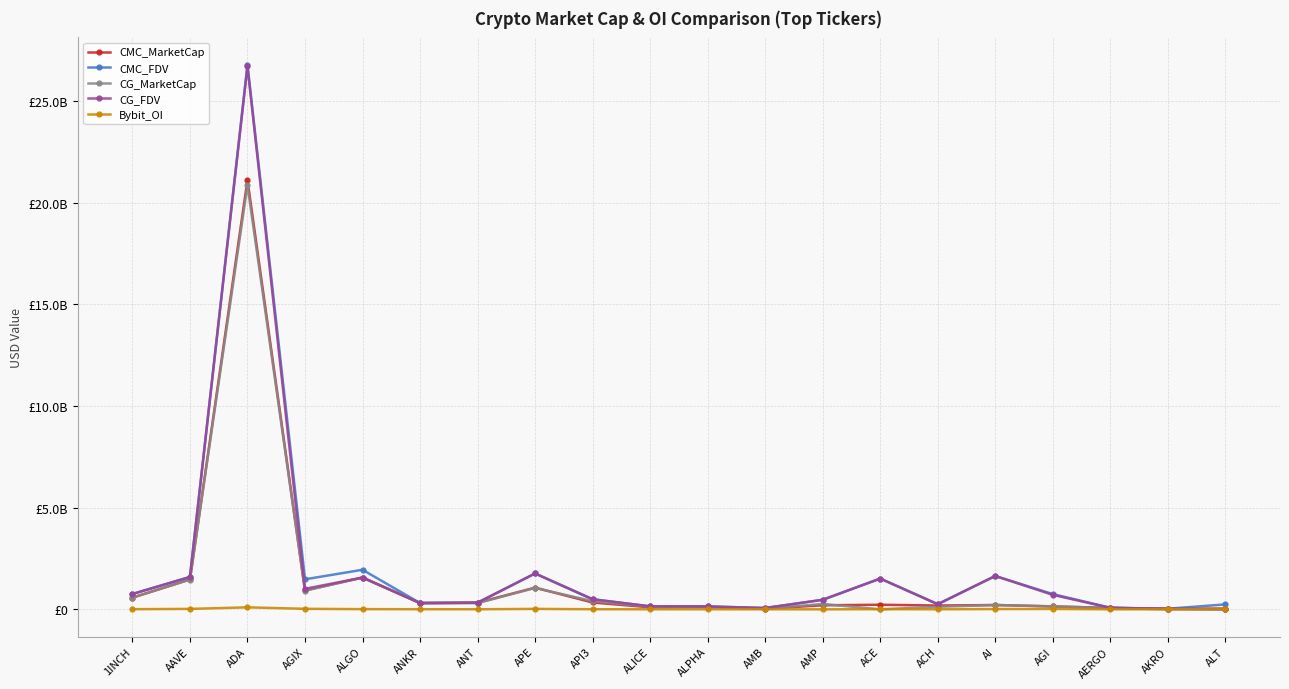

True or false: CMC_MarketCap and CMC_FDV intersect in this chart.

False